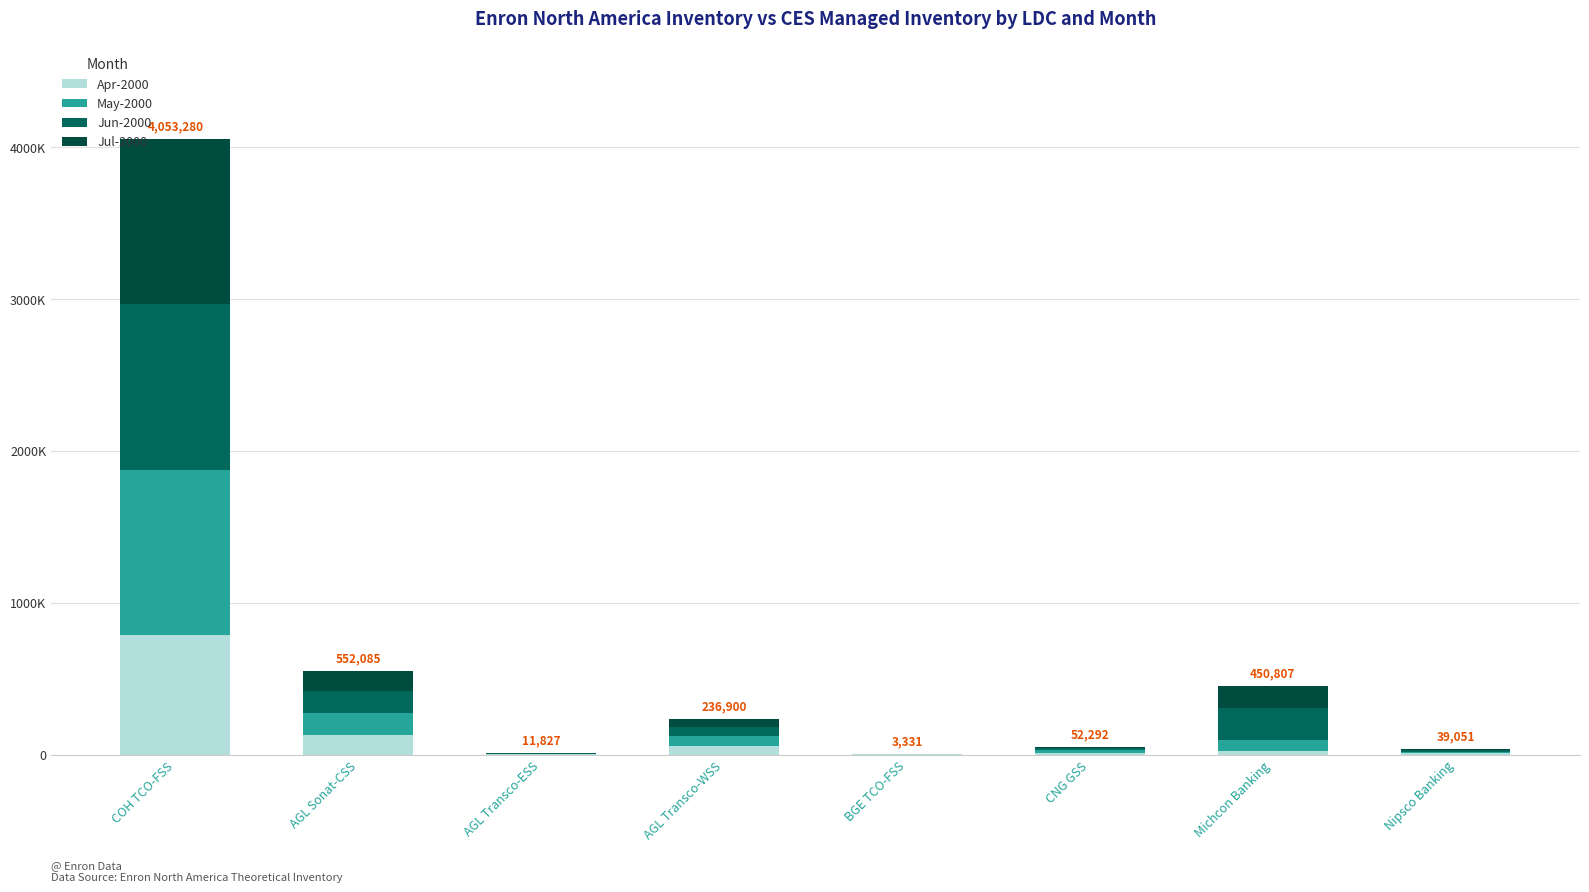

Does the chart contain stacked bars?

Yes